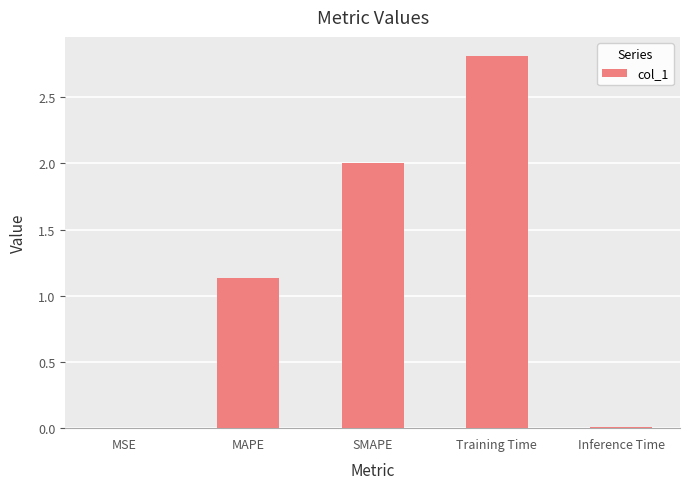

Approximately how many times larger is the value at Training Time compared to MAPE?

2.5